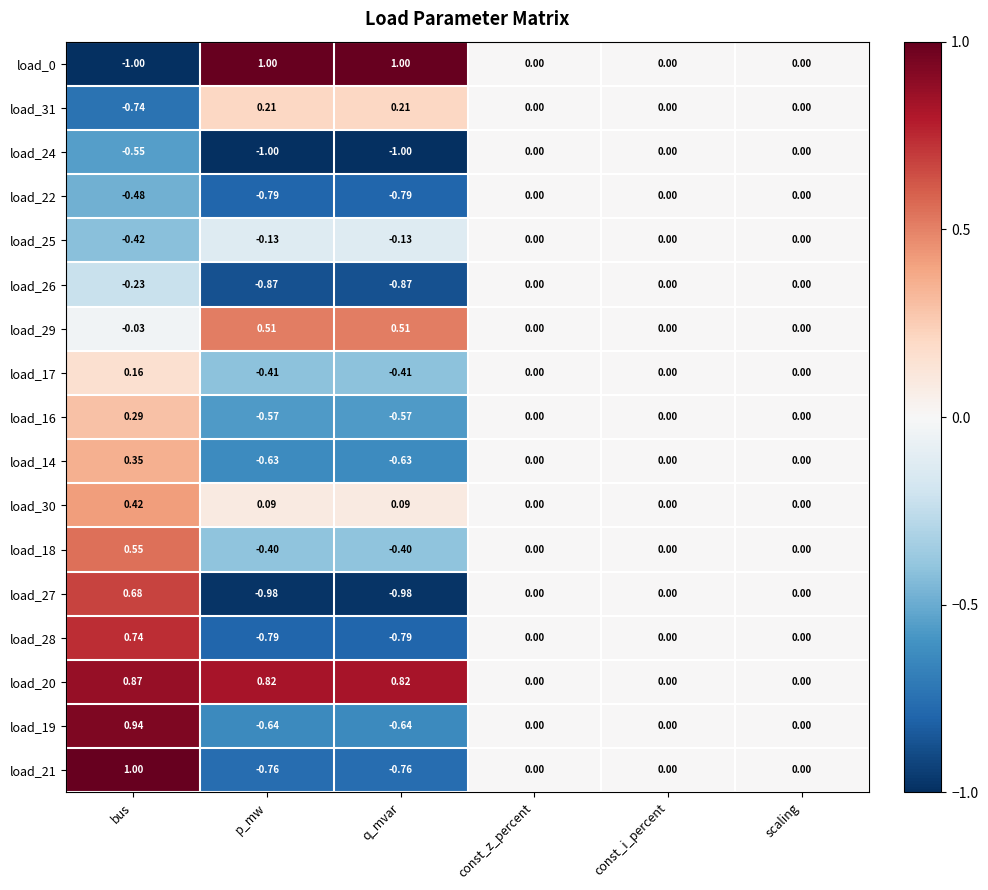

How many distinct data groups are displayed?

17